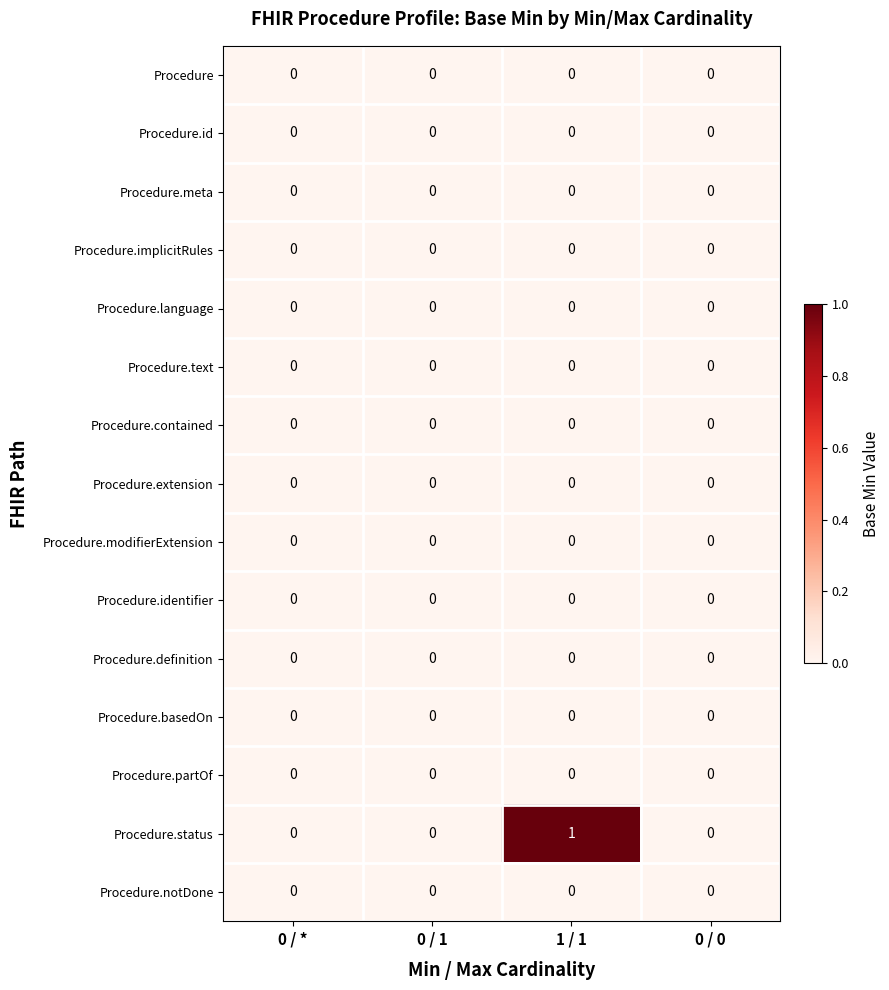

Which category has the highest value across all series?

1 / 1